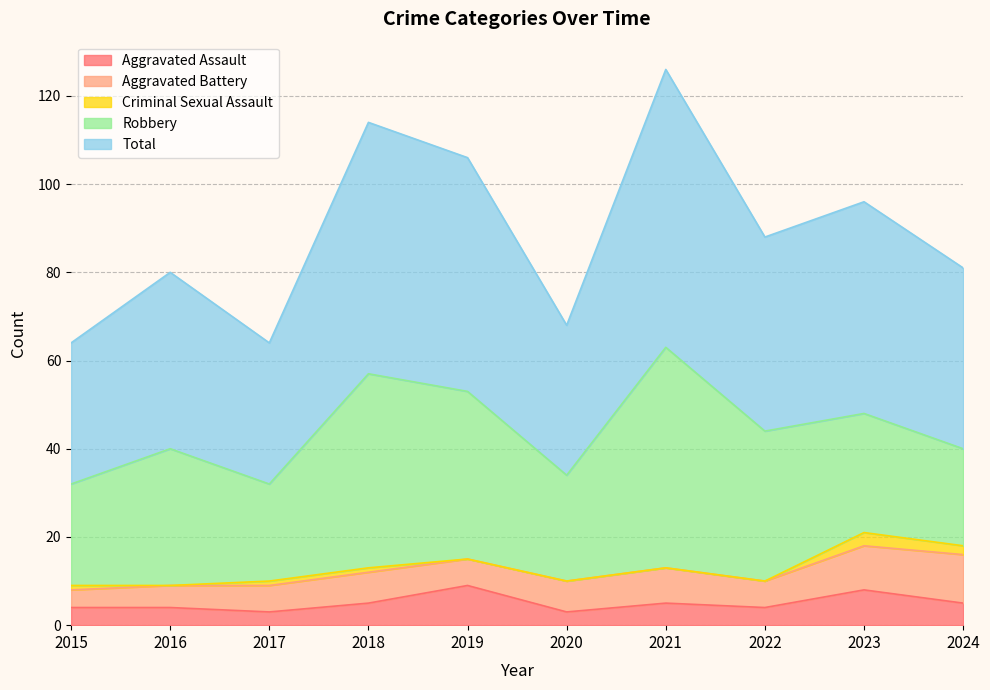

At which category is the sum across all series the highest?

2021